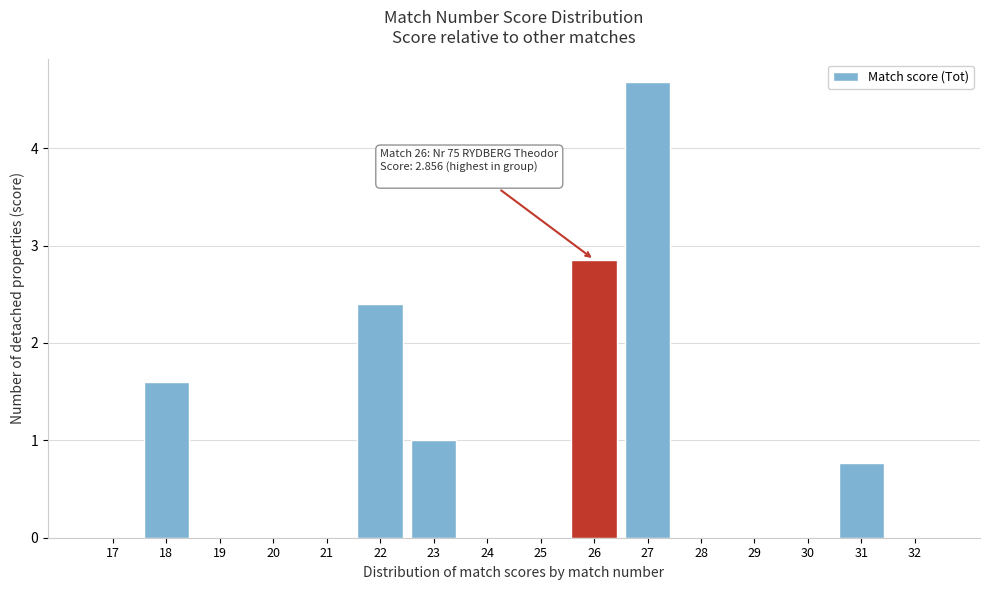

Reading left to right, extract all data points from this chart.

17=0.0	18=1.6	19=0.0	20=0.0	21=0.0	22=2.4	23=1.0	24=0.0	25=0.0	26=2.9	27=4.7	28=0.0	29=0.0	30=0.0	31=0.8	32=0.0